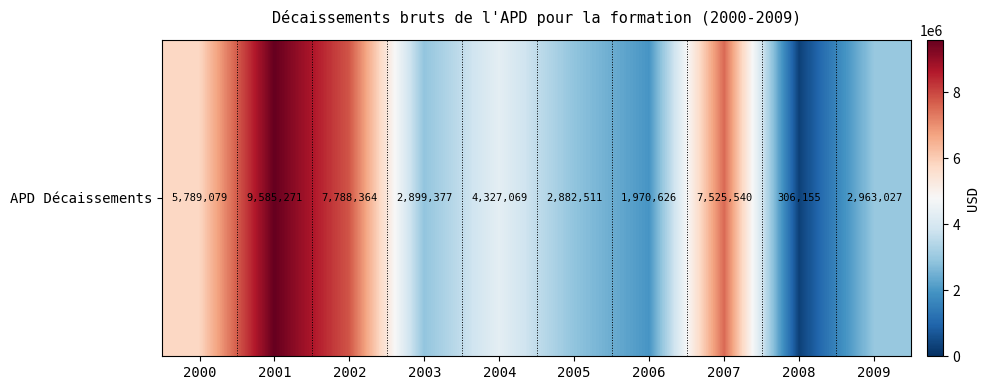

What is the smallest value displayed?

306155